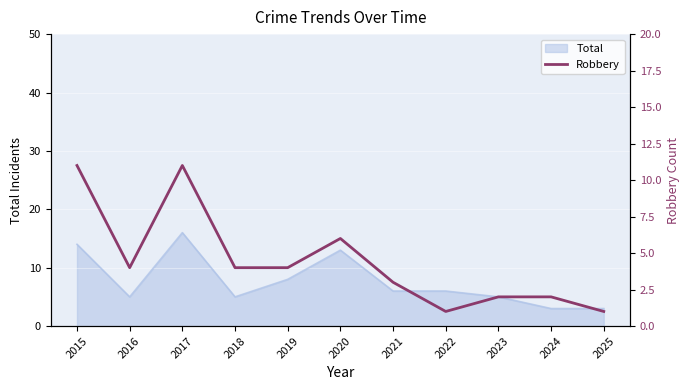

Where is Total nearest to the value 9?

2019